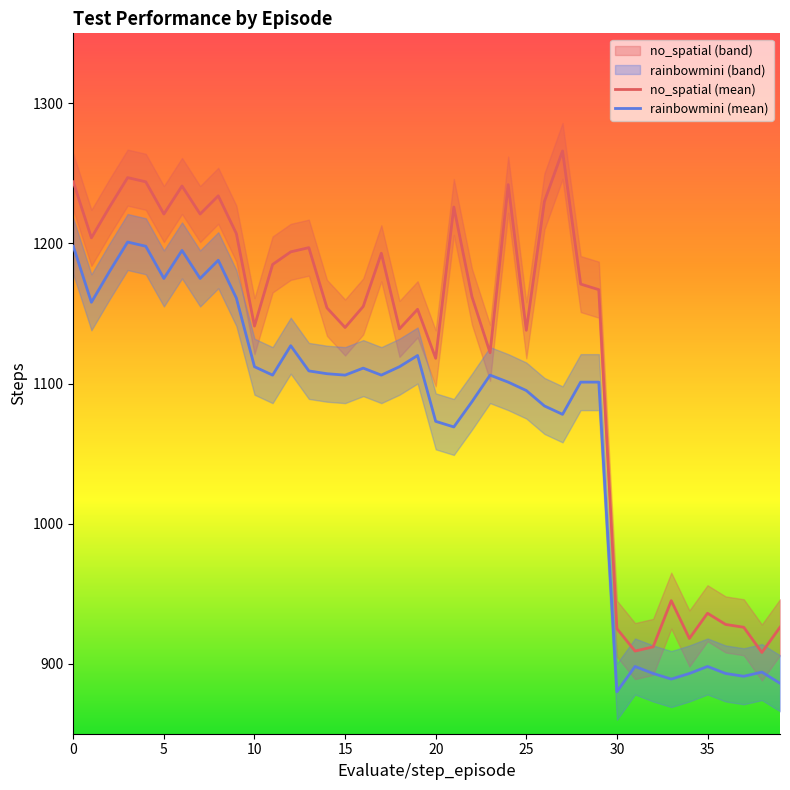

Which category has the lowest value in the no_spatial (mean) series?

38